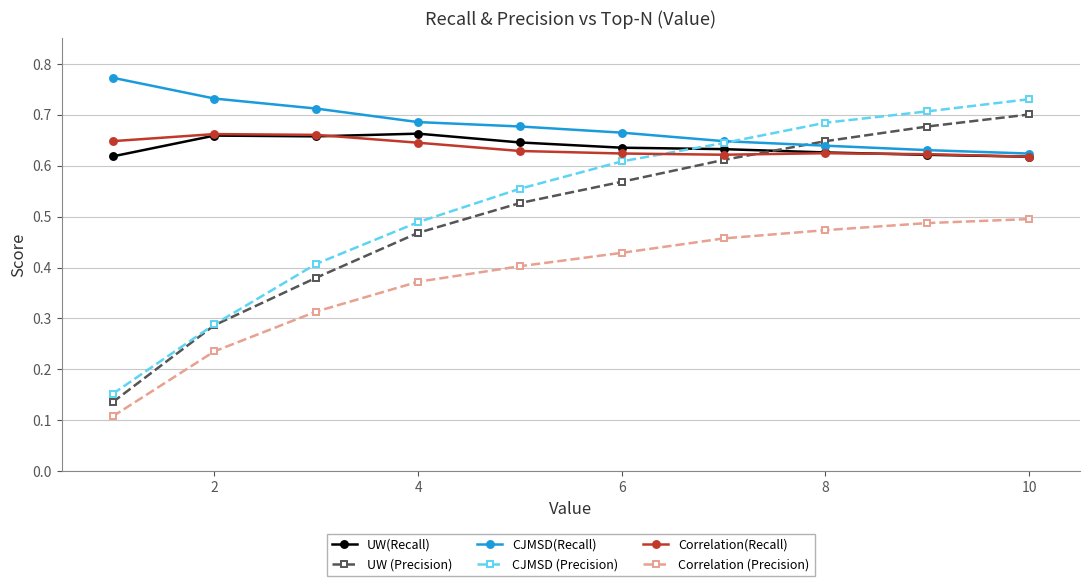

Which series has the largest range (max minus min)?

CJMSD (Precision)